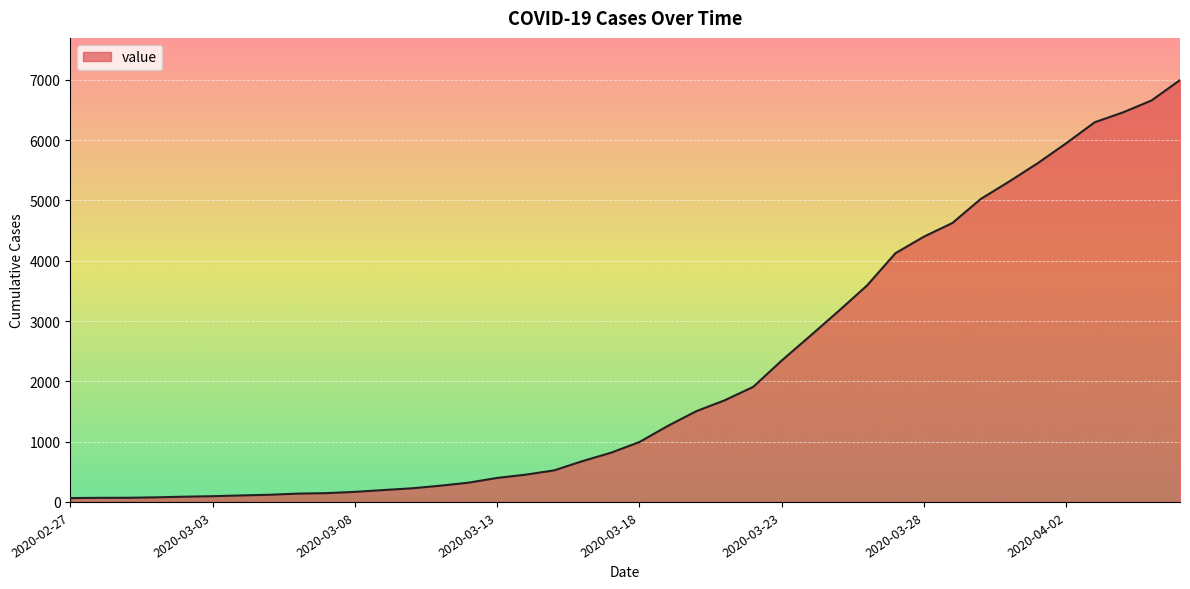

What is the difference between the maximum and minimum values?

6931